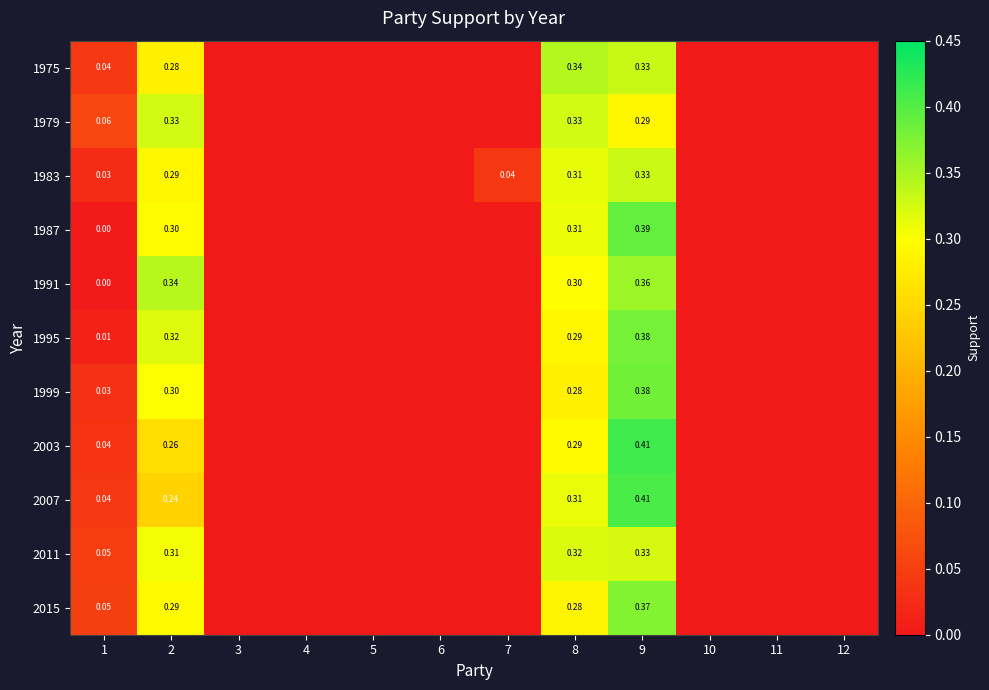

What is the maximum value for 1983?

0.3